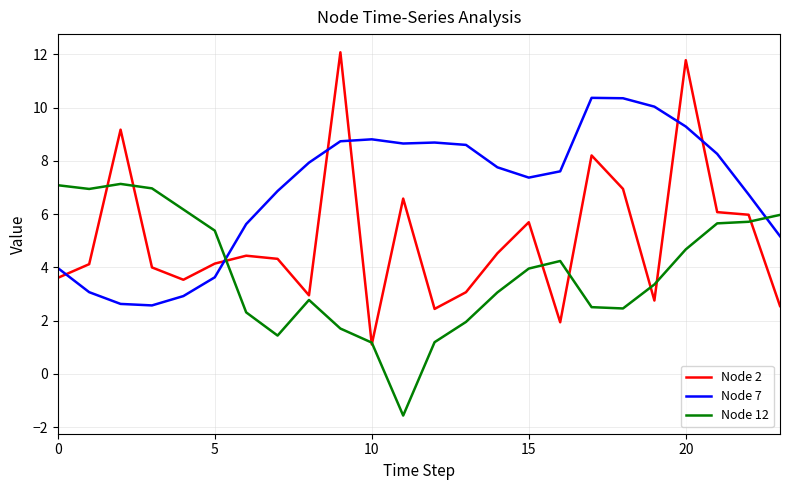

True or false: Node 7 has more than 1 points higher than both neighbors.

True